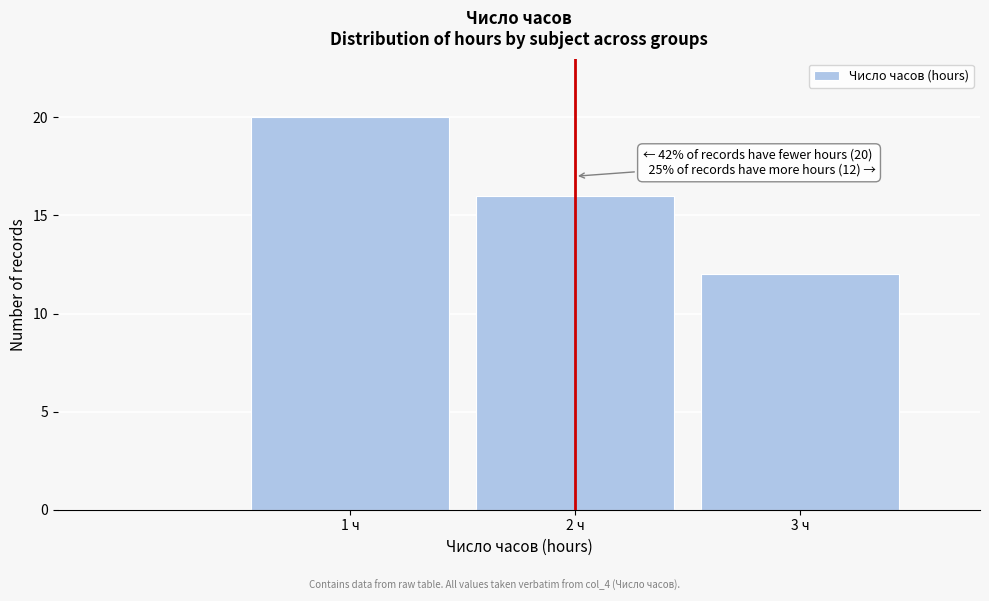

Over which range of the x-axis is the bar tallest?

0.5 to 1.5